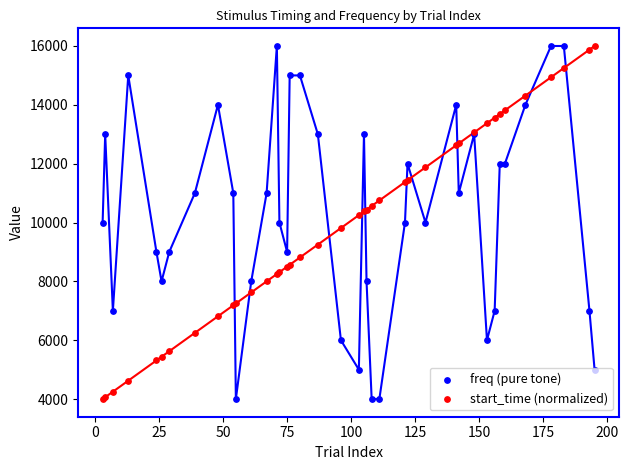

Which series contains the lowest Y value?

freq (pure tone)